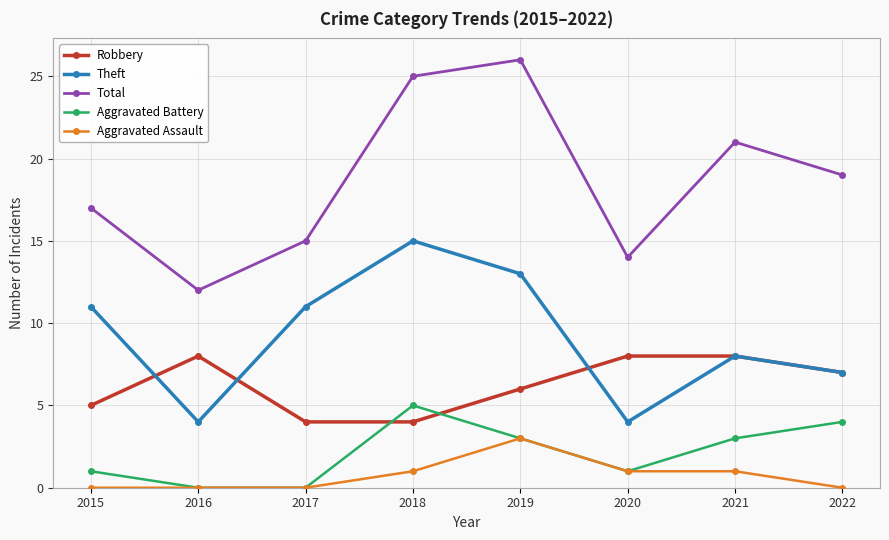

How many interior local peaks does the Theft series have?

2